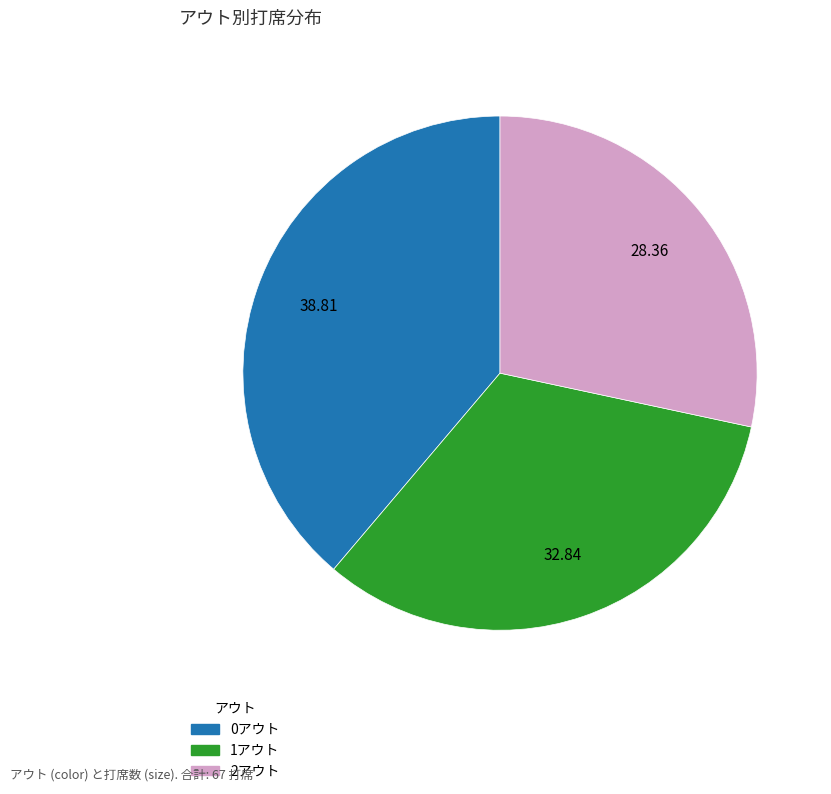

Which slice is the largest?

0アウト